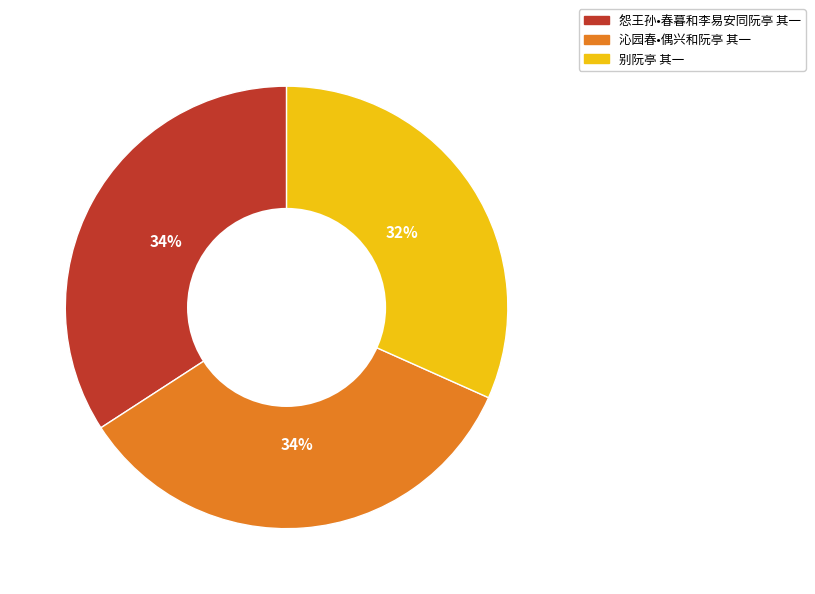

Is there any slice that represents more than half of the pie?

No